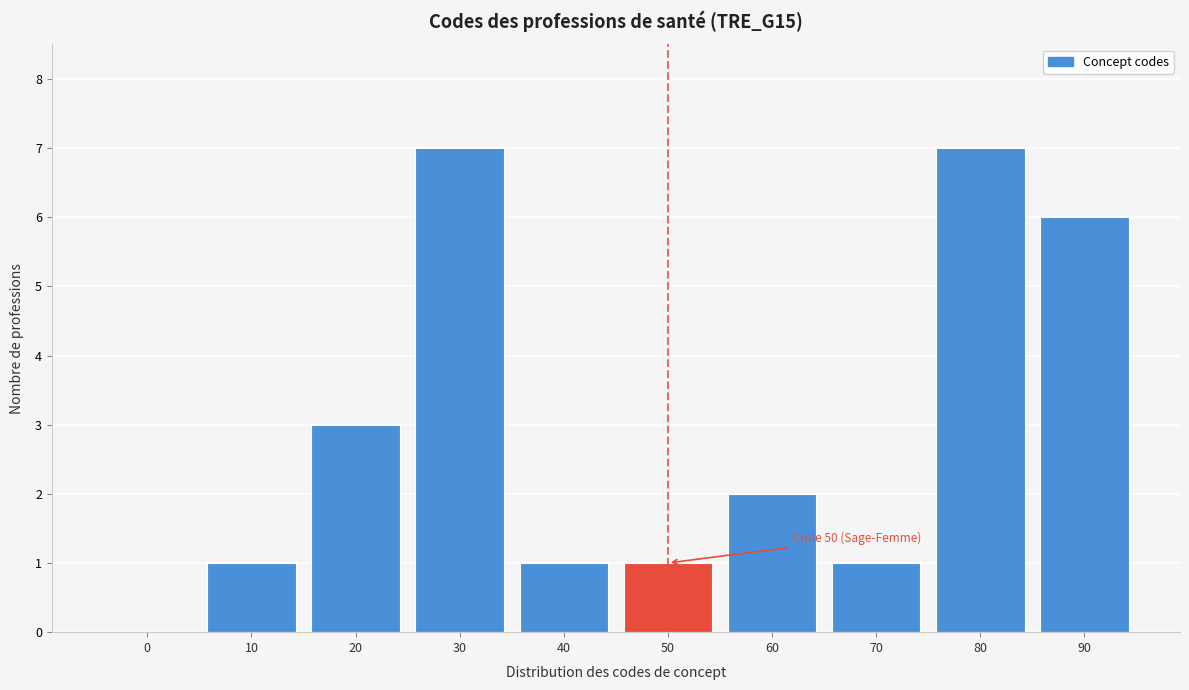

Reading left to right, transcribe all the data shown in this chart.

0=0	10=1	20=3	30=7	40=1	50=1	60=2	70=1	80=7	90=6